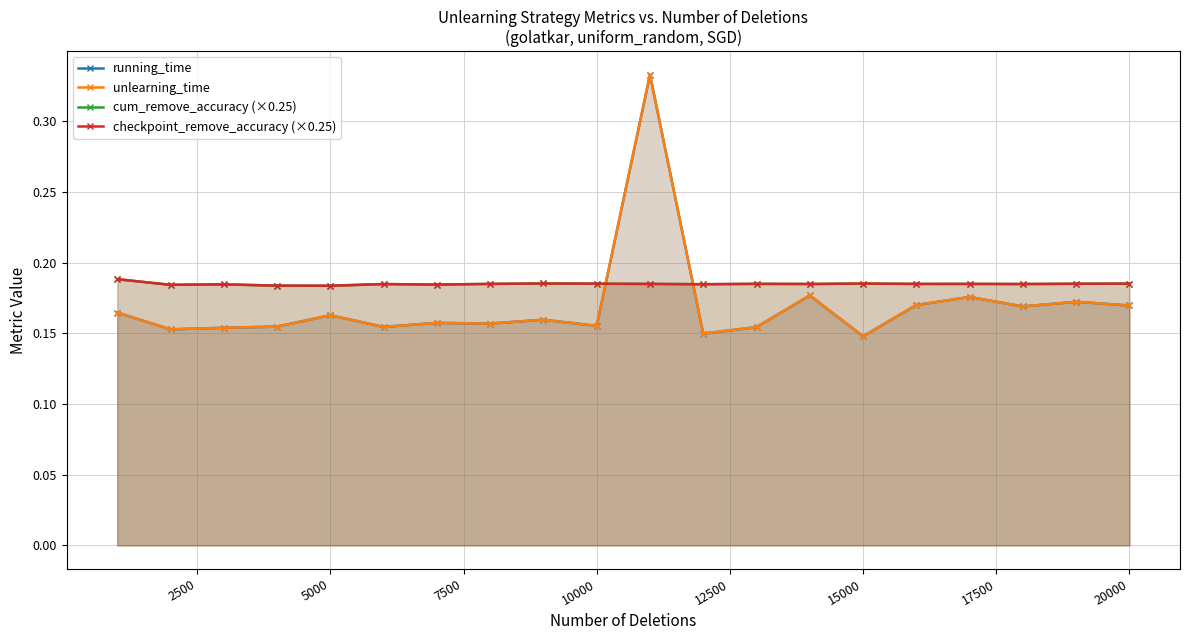

Count the number of data series in this chart.

4